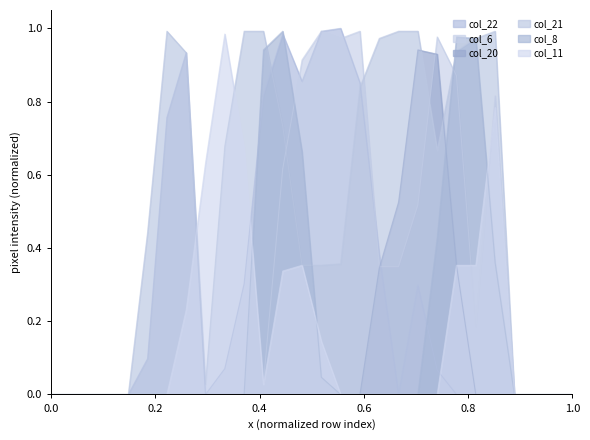

The col_8 series shows 0.0 at 0.0. True or false?

True